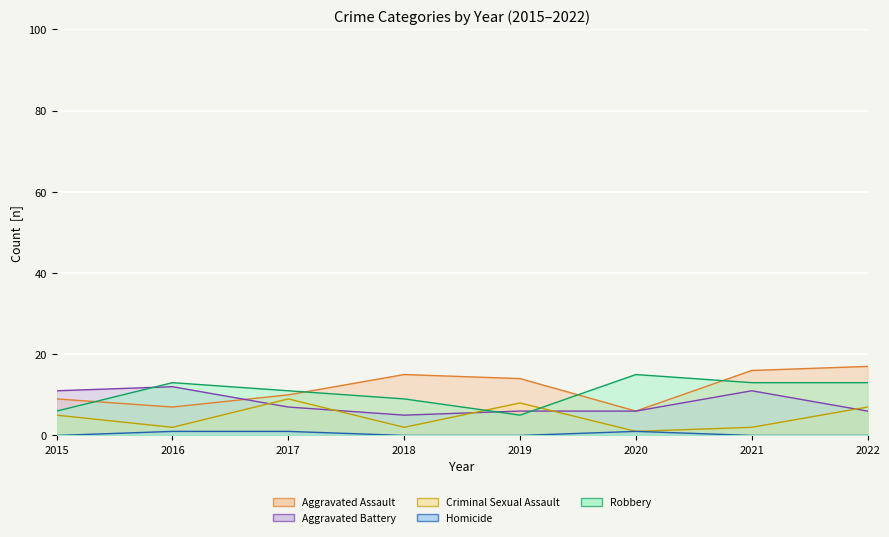

Rank the series by their maximum value, from highest to lowest.

Aggravated Assault (line), Robbery (line), Aggravated Battery (line), Criminal Sexual Assault (line), Homicide (line)